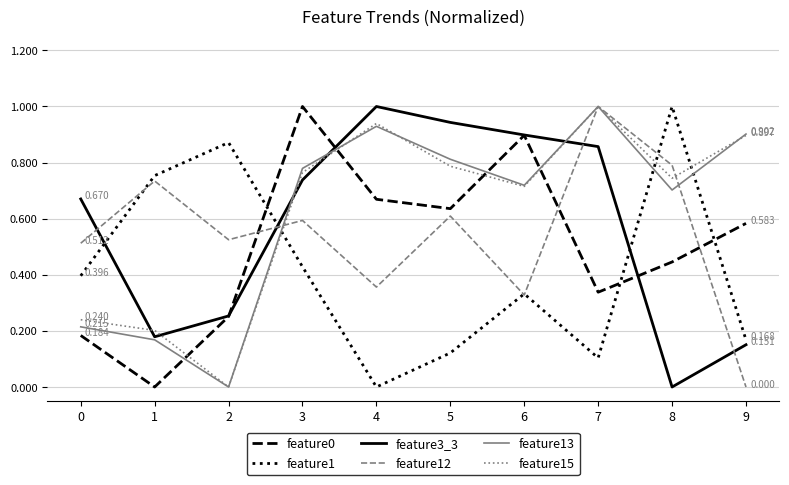

At which label is feature3_3 closest to 0?

8